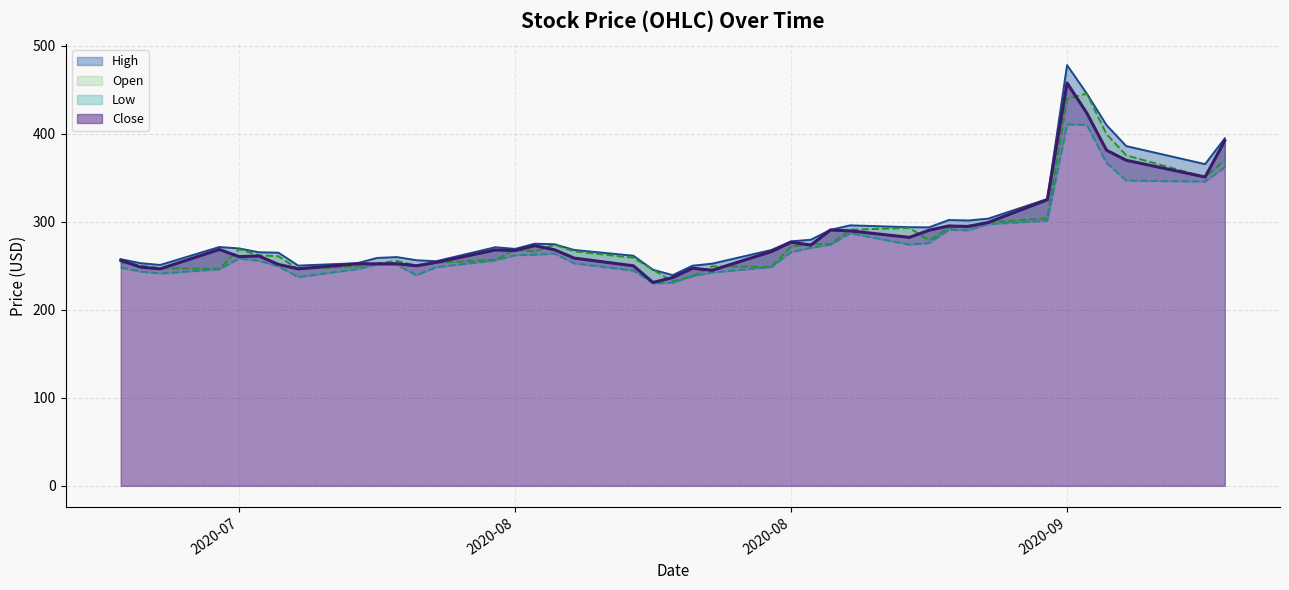

True or false: Close and High cross at least once.

False